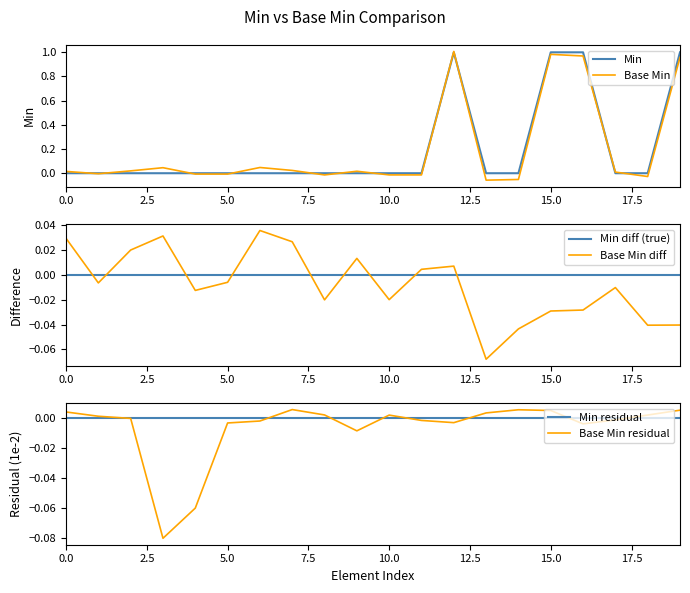

At how many categories does at least one series exceed 0?

18